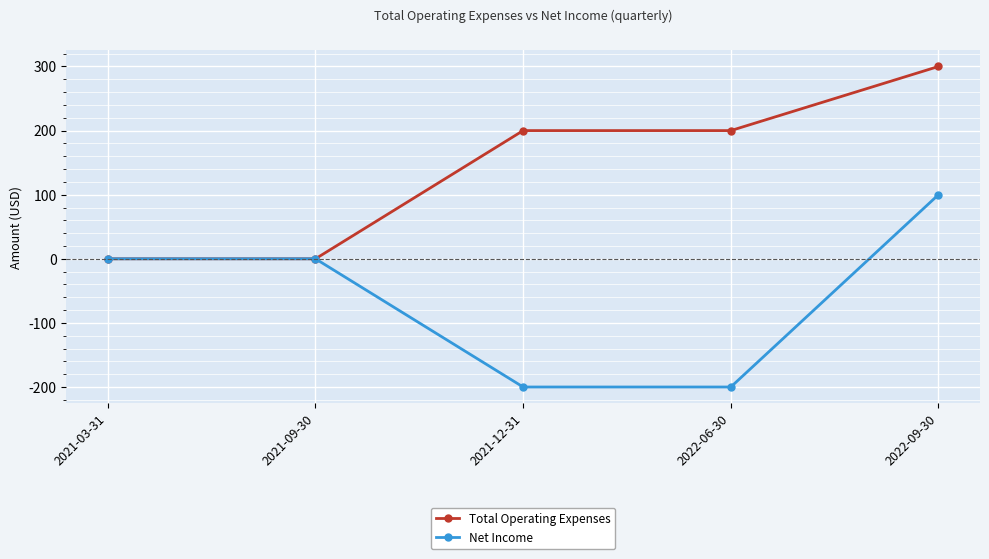

What is the difference between the highest and lowest values at 2022-06-30?

400